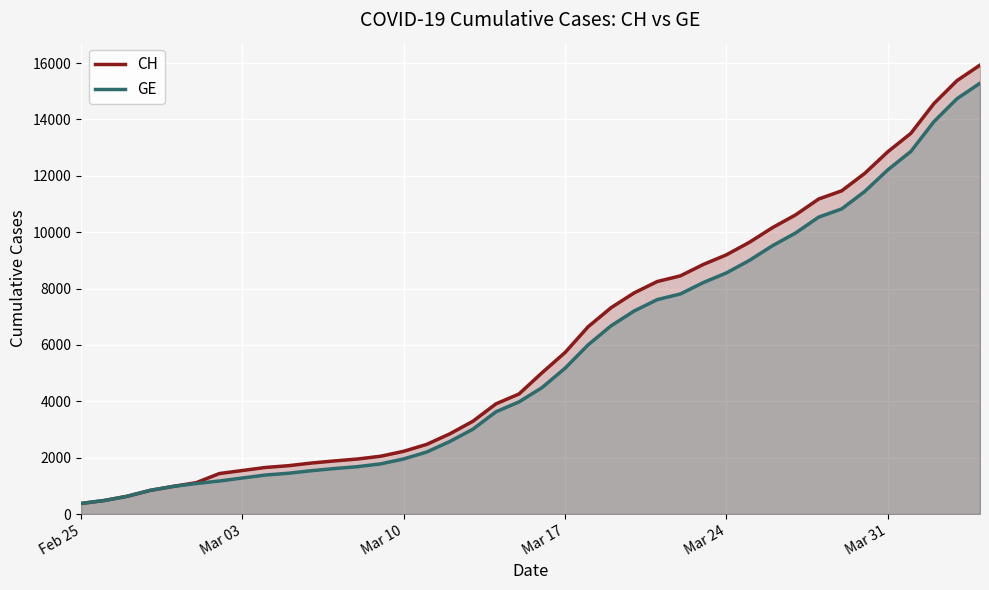

What is the lowest value of the CH series?

375